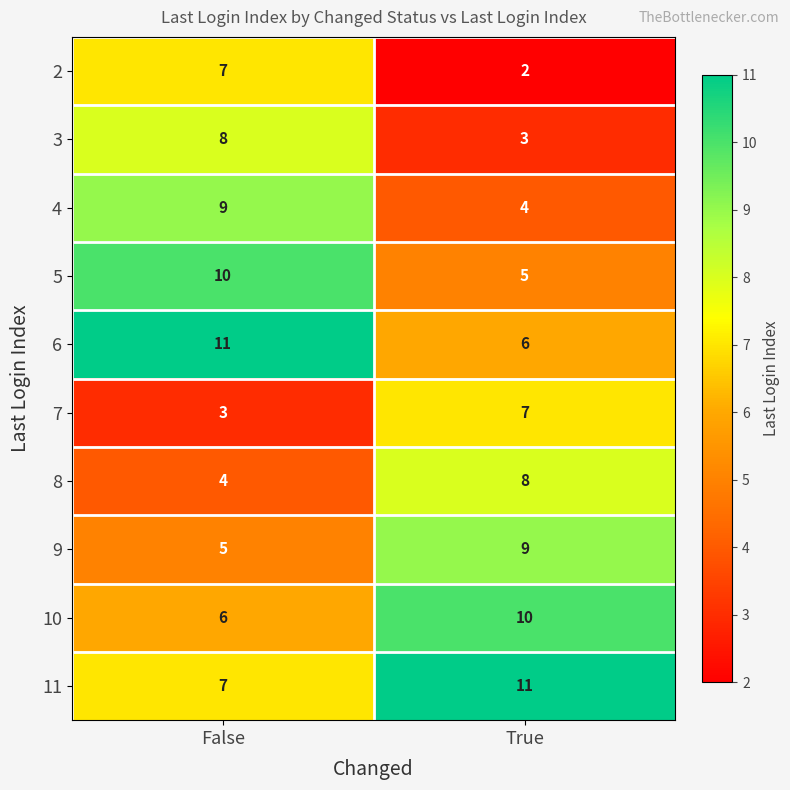

At which category is the sum across all series the highest?

False